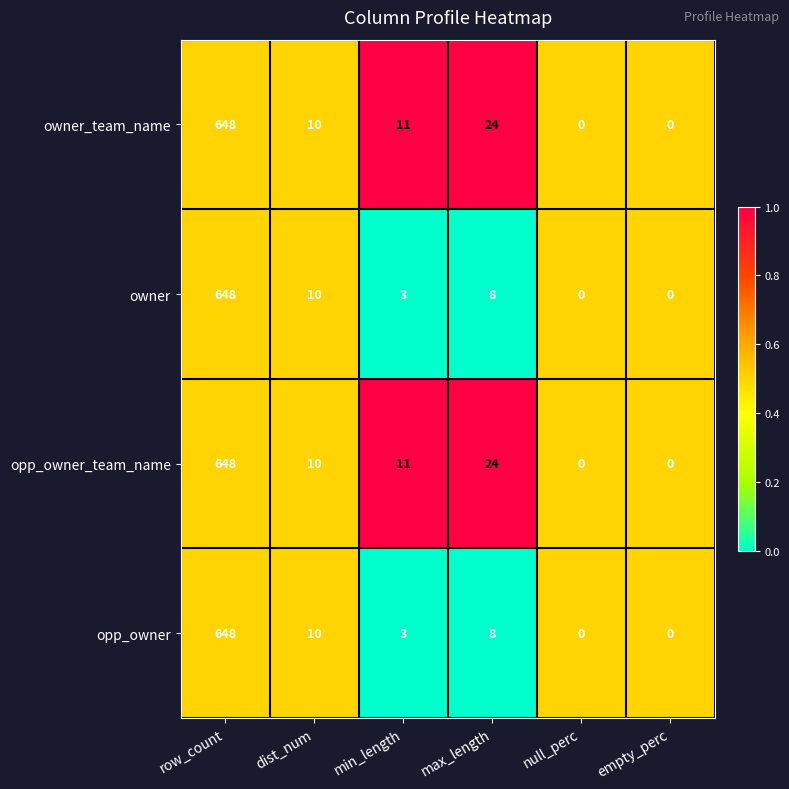

Which category has the highest value across all series?

row_count